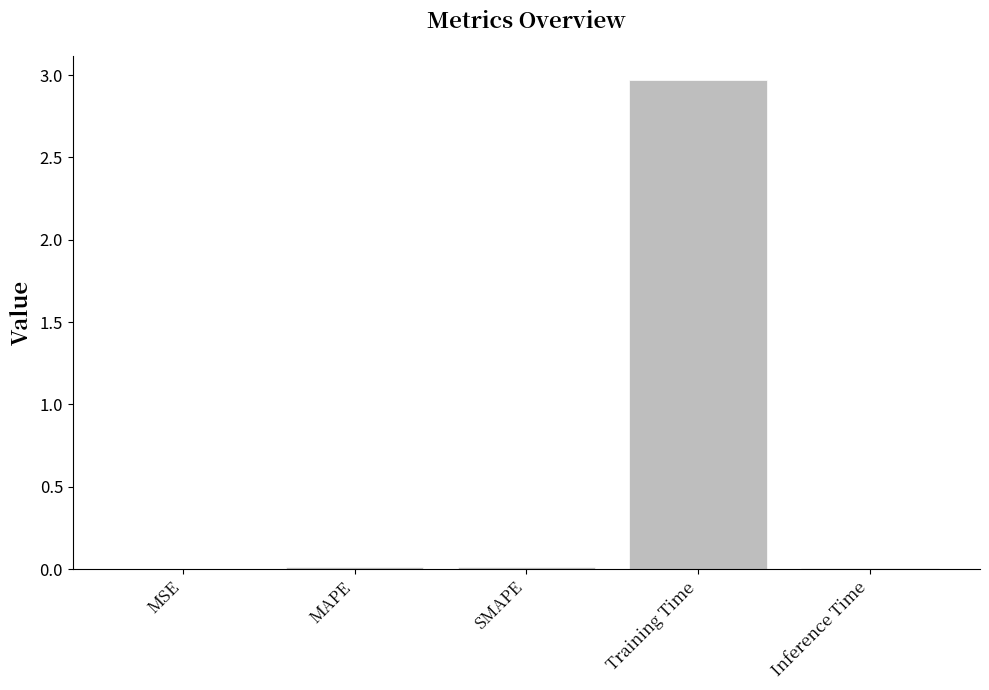

The value at MSE is 0.0. True or false?

True